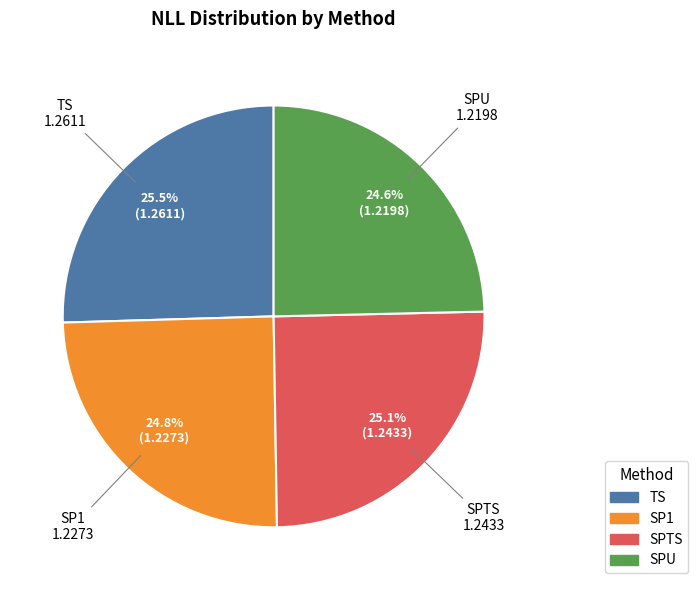

What portion of the pie excludes TS?

74.5%